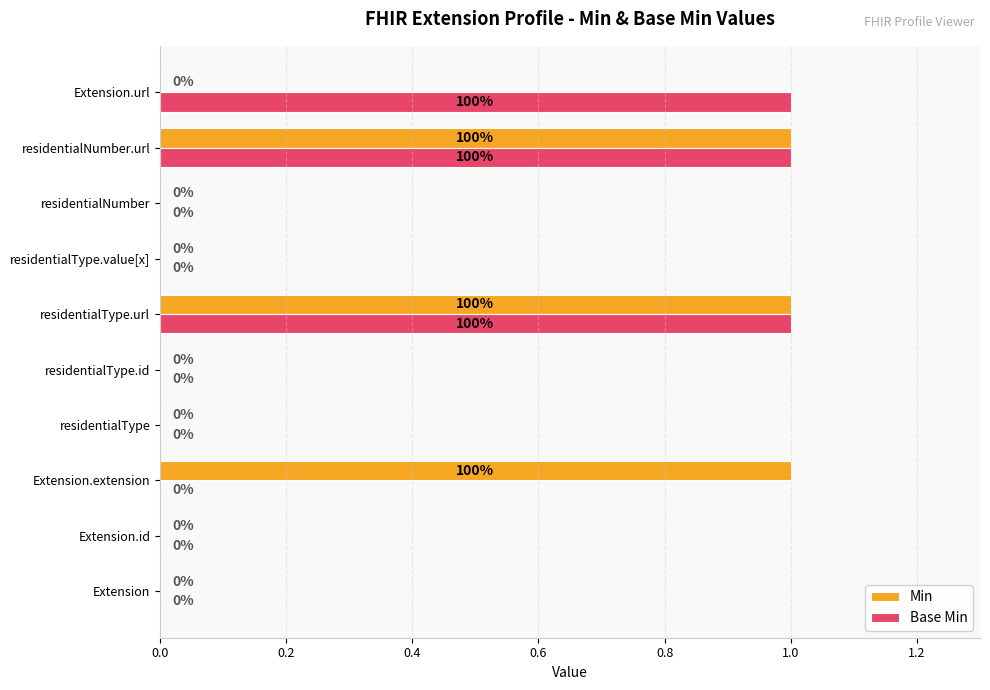

What are all the series names shown in the legend?

Min, Base Min